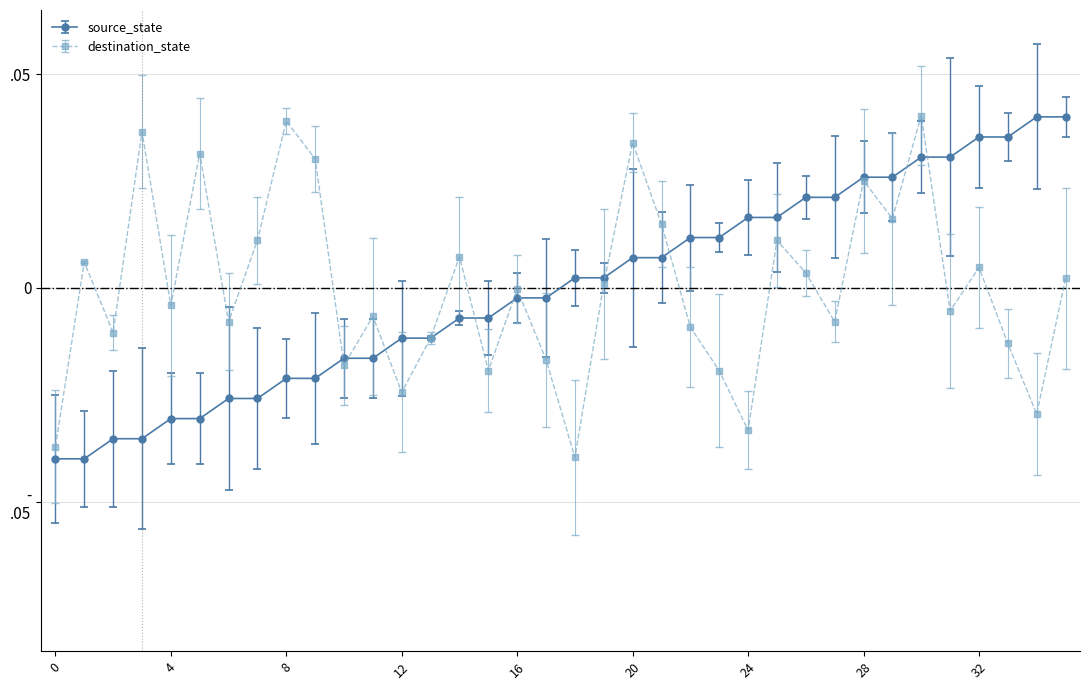

Does the chart have visible grid lines?

Yes